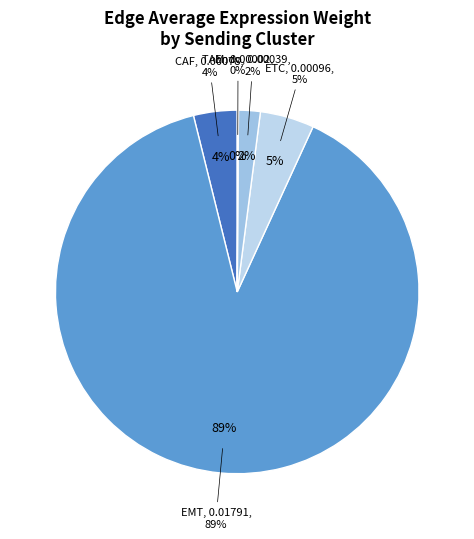

The CAF slice represents 4% of the pie. True or false?

True